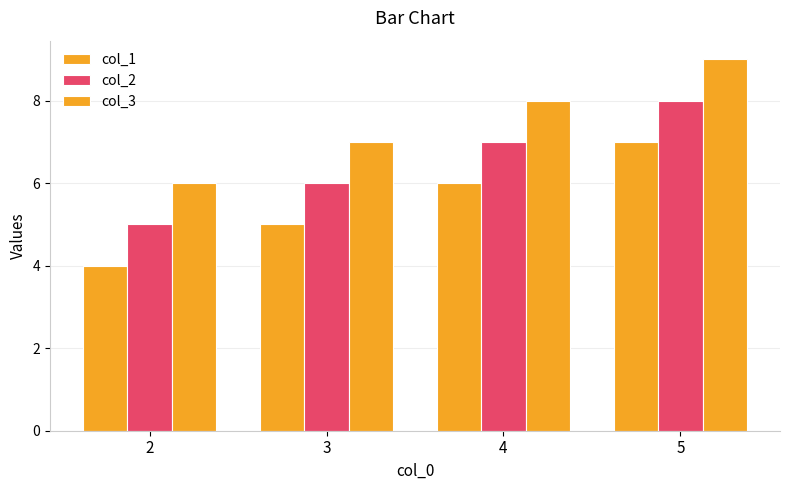

How many data points in col_1 are less than 6?

2